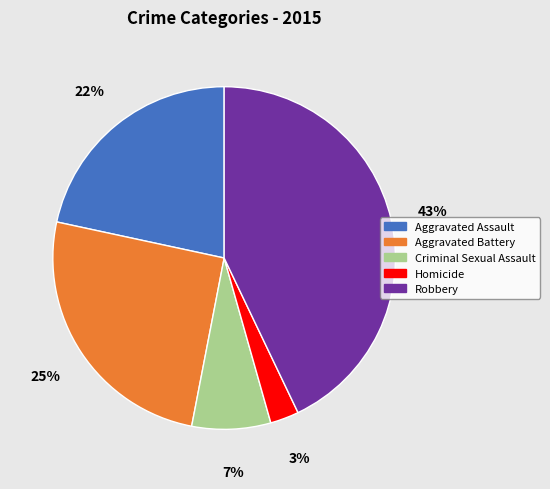

Which has a higher value, Aggravated Assault or Homicide?

Aggravated Assault